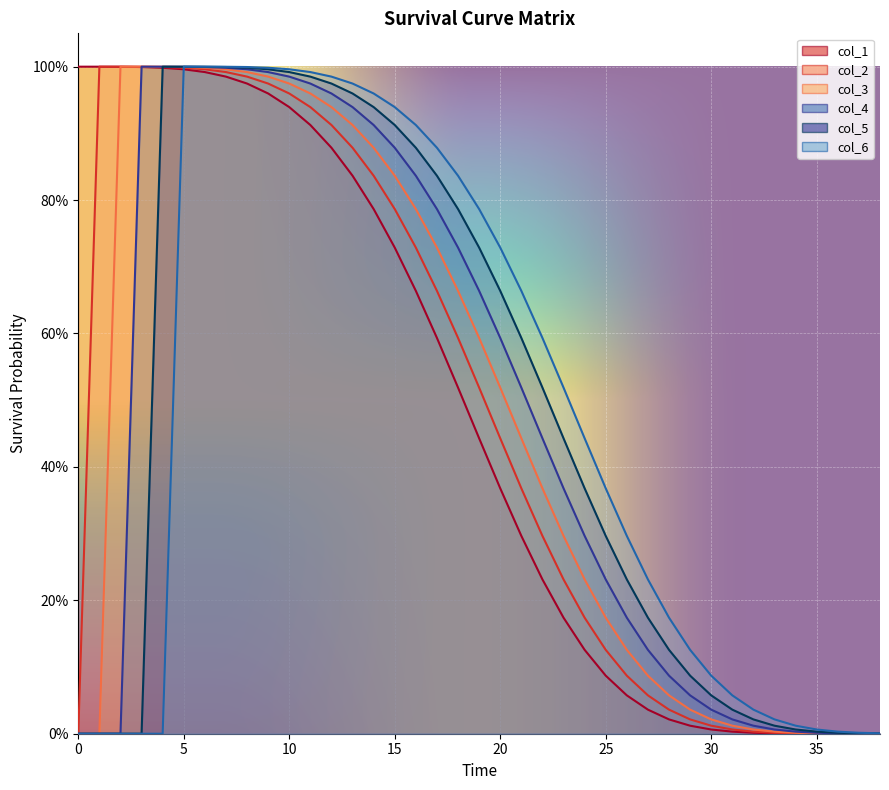

What is the value of the col_6 point at the 16th from the left?

0.9